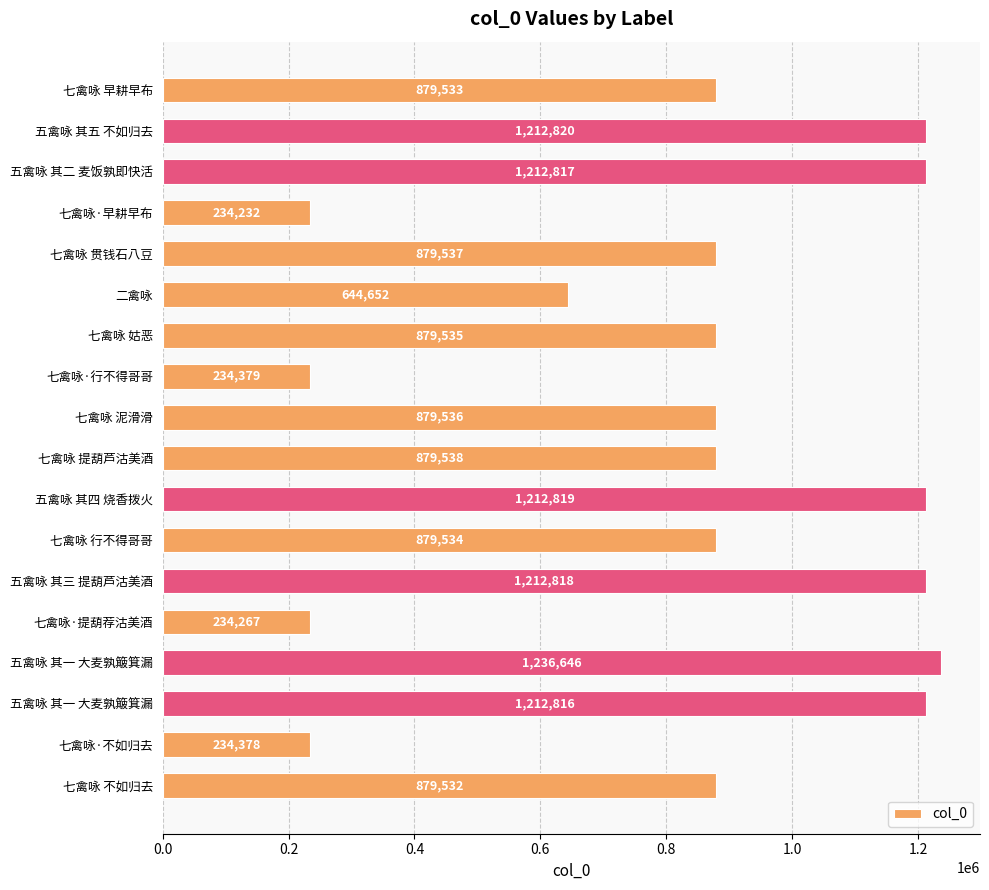

How many bars are there in total?

18